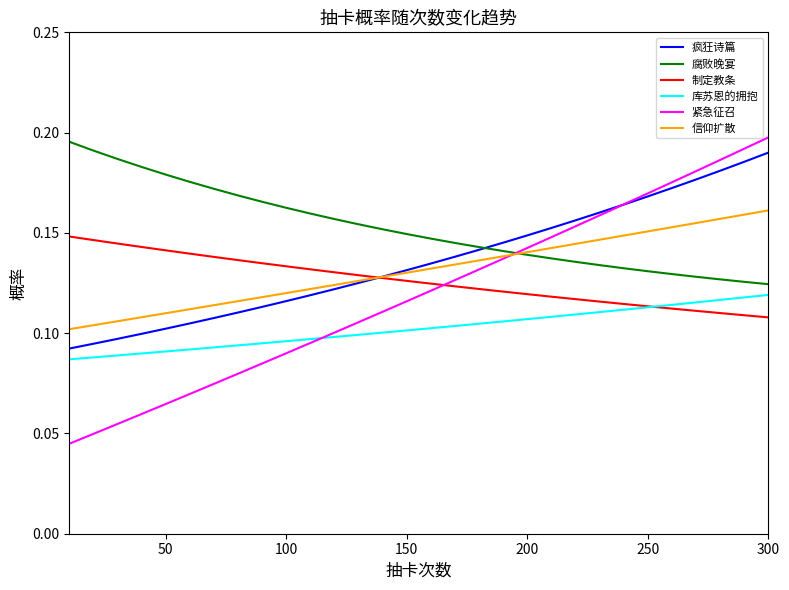

True or false: 库苏恩的拥抱 and 疯狂诗篇 intersect in this chart.

False